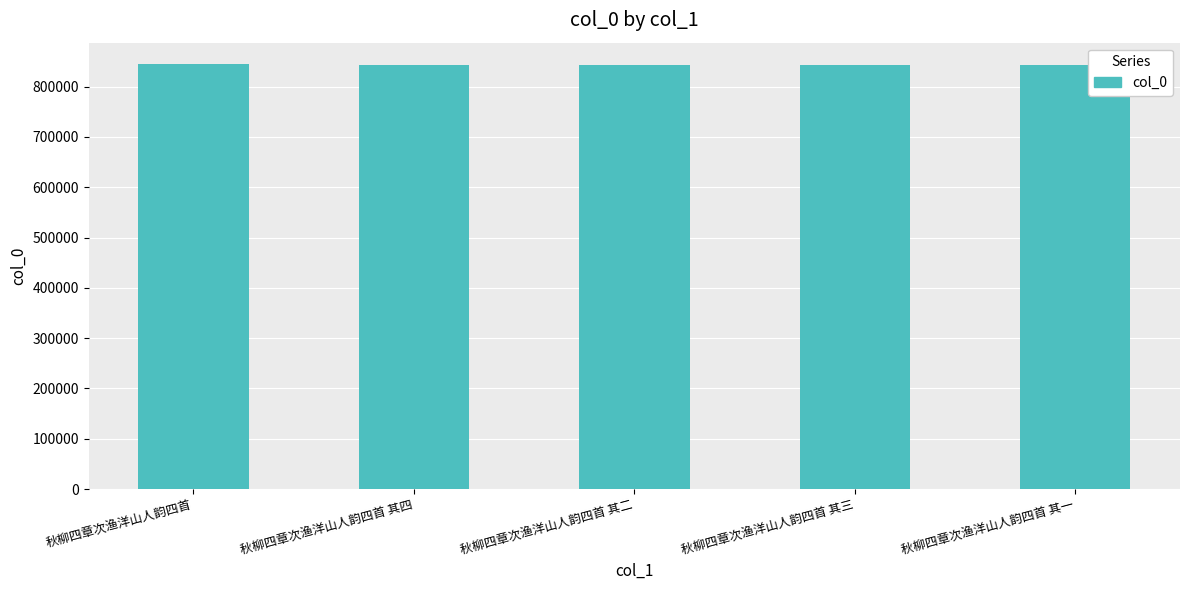

What is the value of the 1st bar from the left?

844856